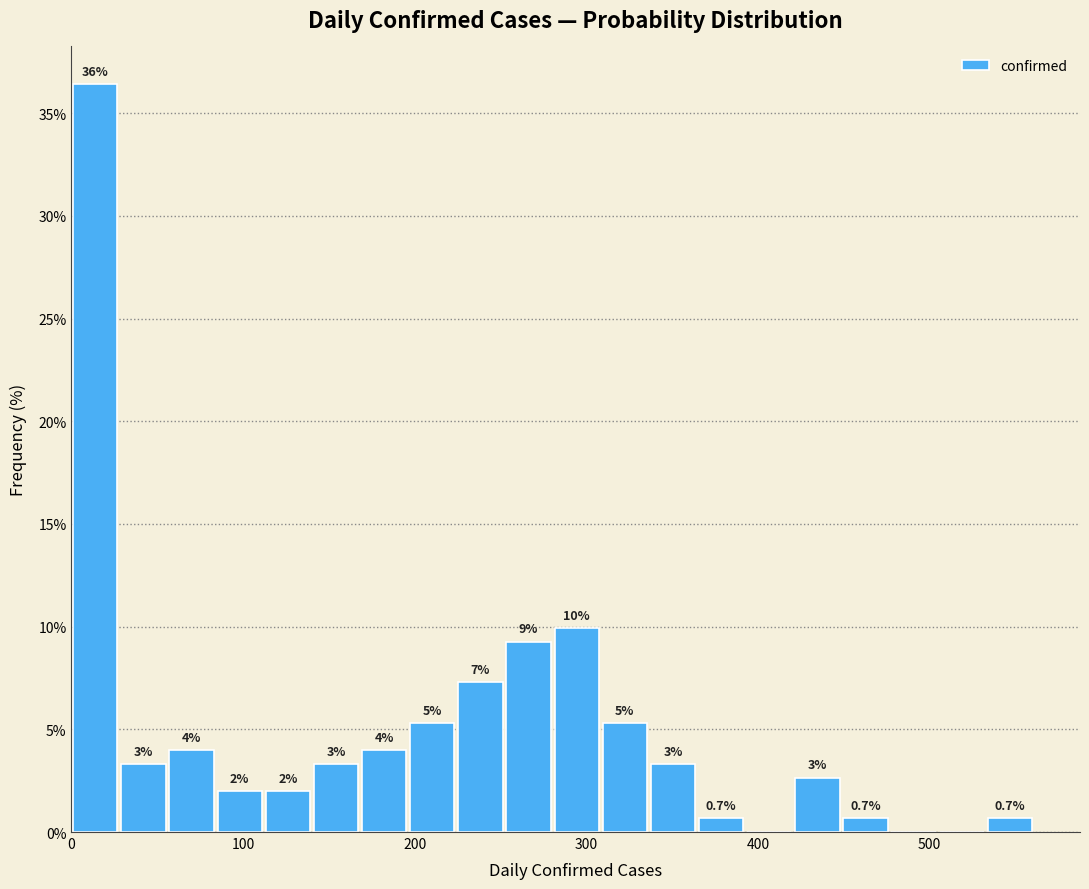

Read against the x-axis, roughly where is the centre of the tallest bar?

10